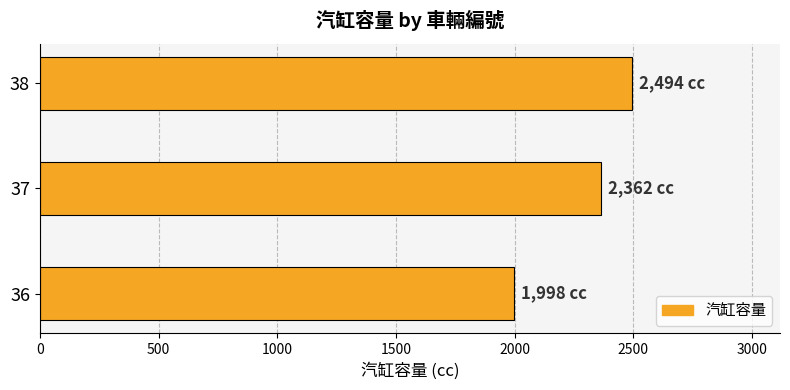

Reading top to bottom, what are all the values shown in this chart?

38=2494	37=2362	36=1998